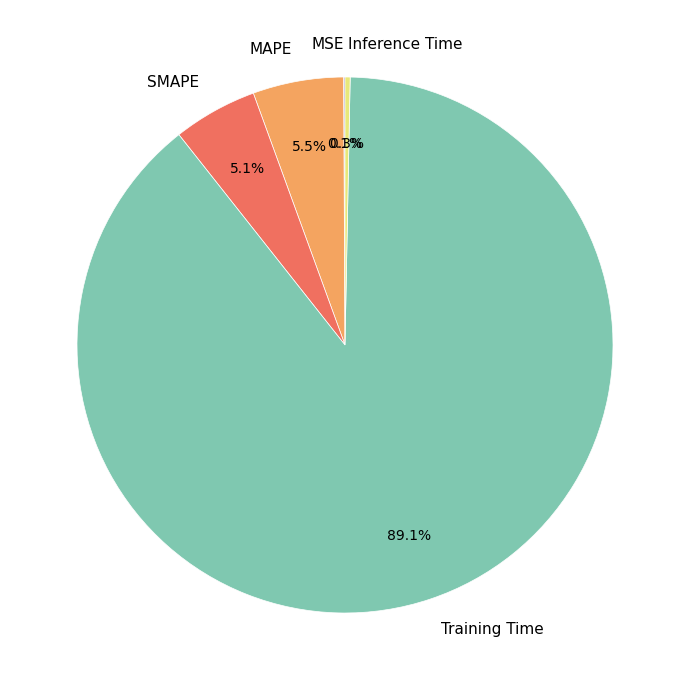

What portion of the pie excludes MAPE?

94.5%